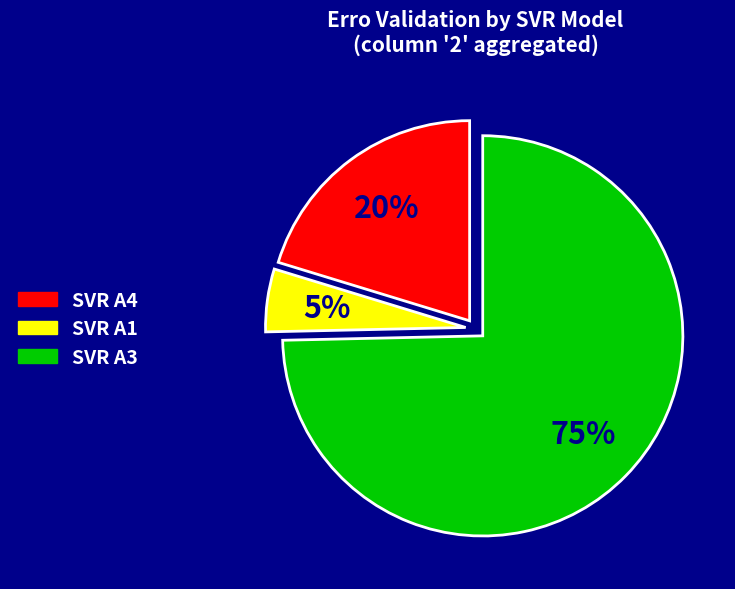

Which slice is the largest?

SVR A3